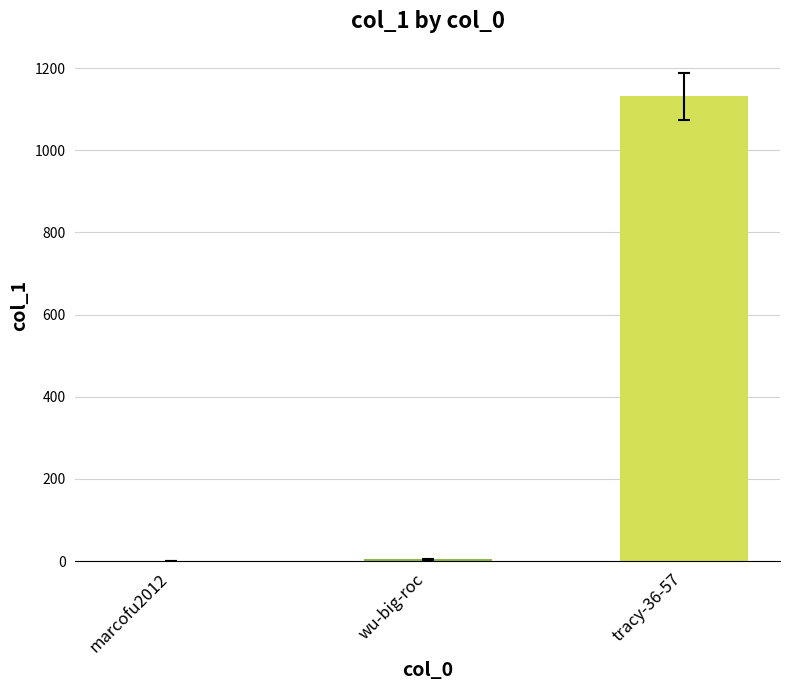

Does the chart contain stacked bars?

No